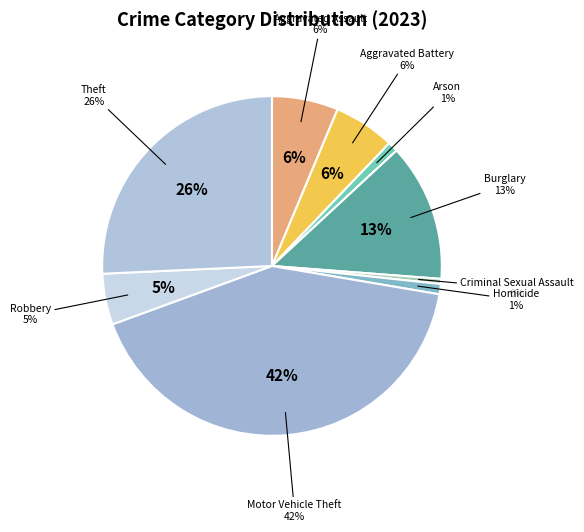

Count the number of slices in the pie.

9